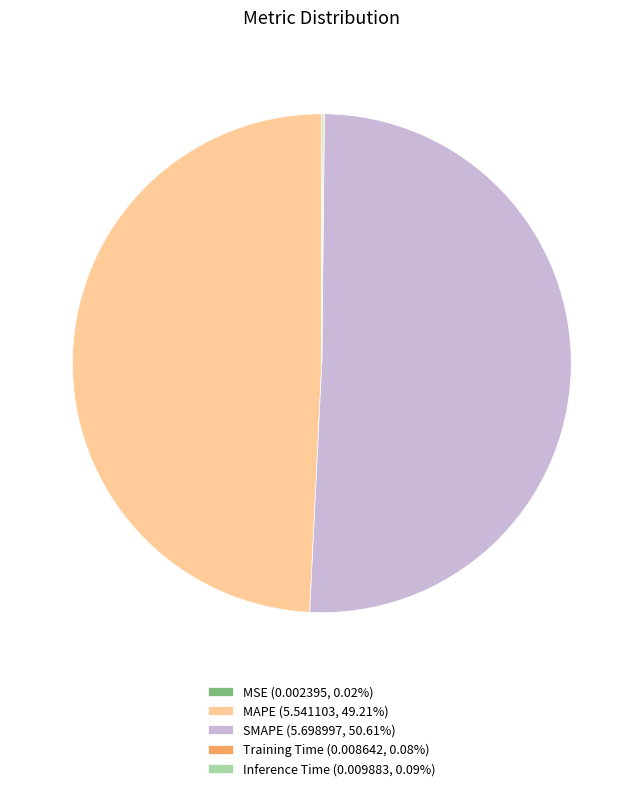

What is the ratio of the value at MAPE (5.541103, 49.21%) to the value at SMAPE (5.698997, 50.61%)?

1.0